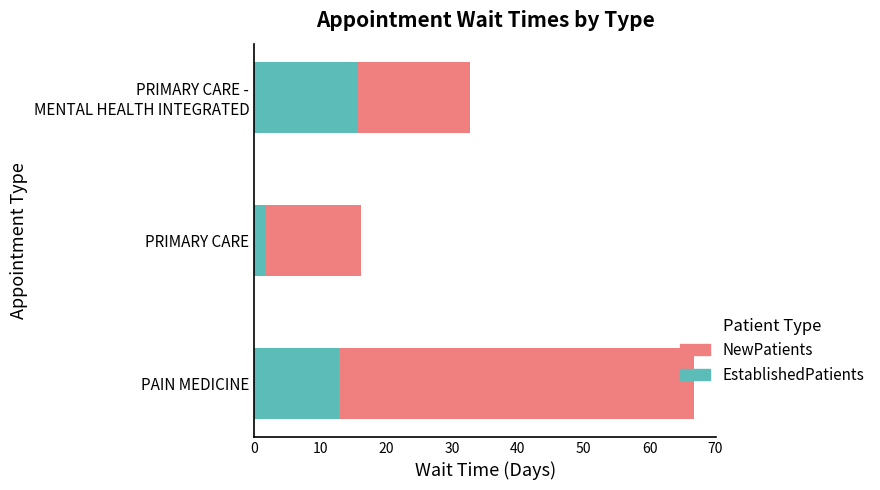

Read the EstablishedPatients value at PAIN MEDICINE.

12.9